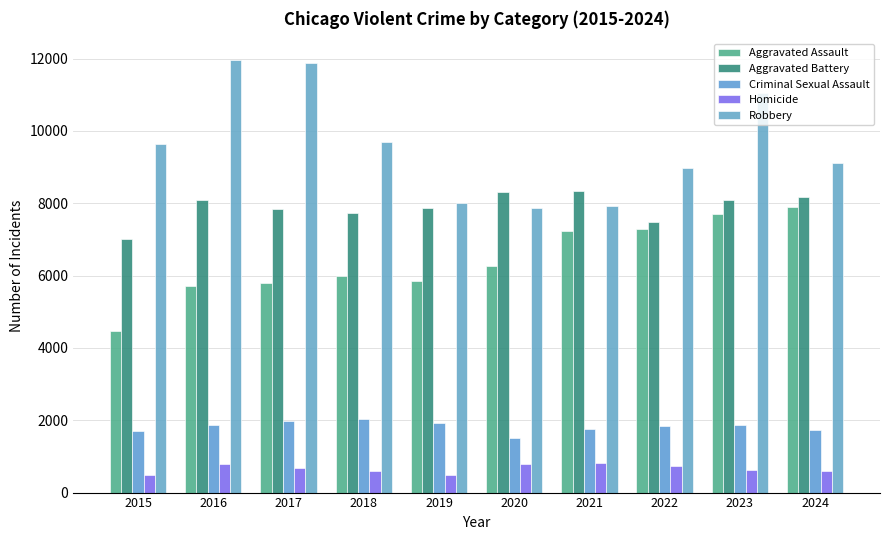

Is it true that Homicide equals 786 at 2016?

True